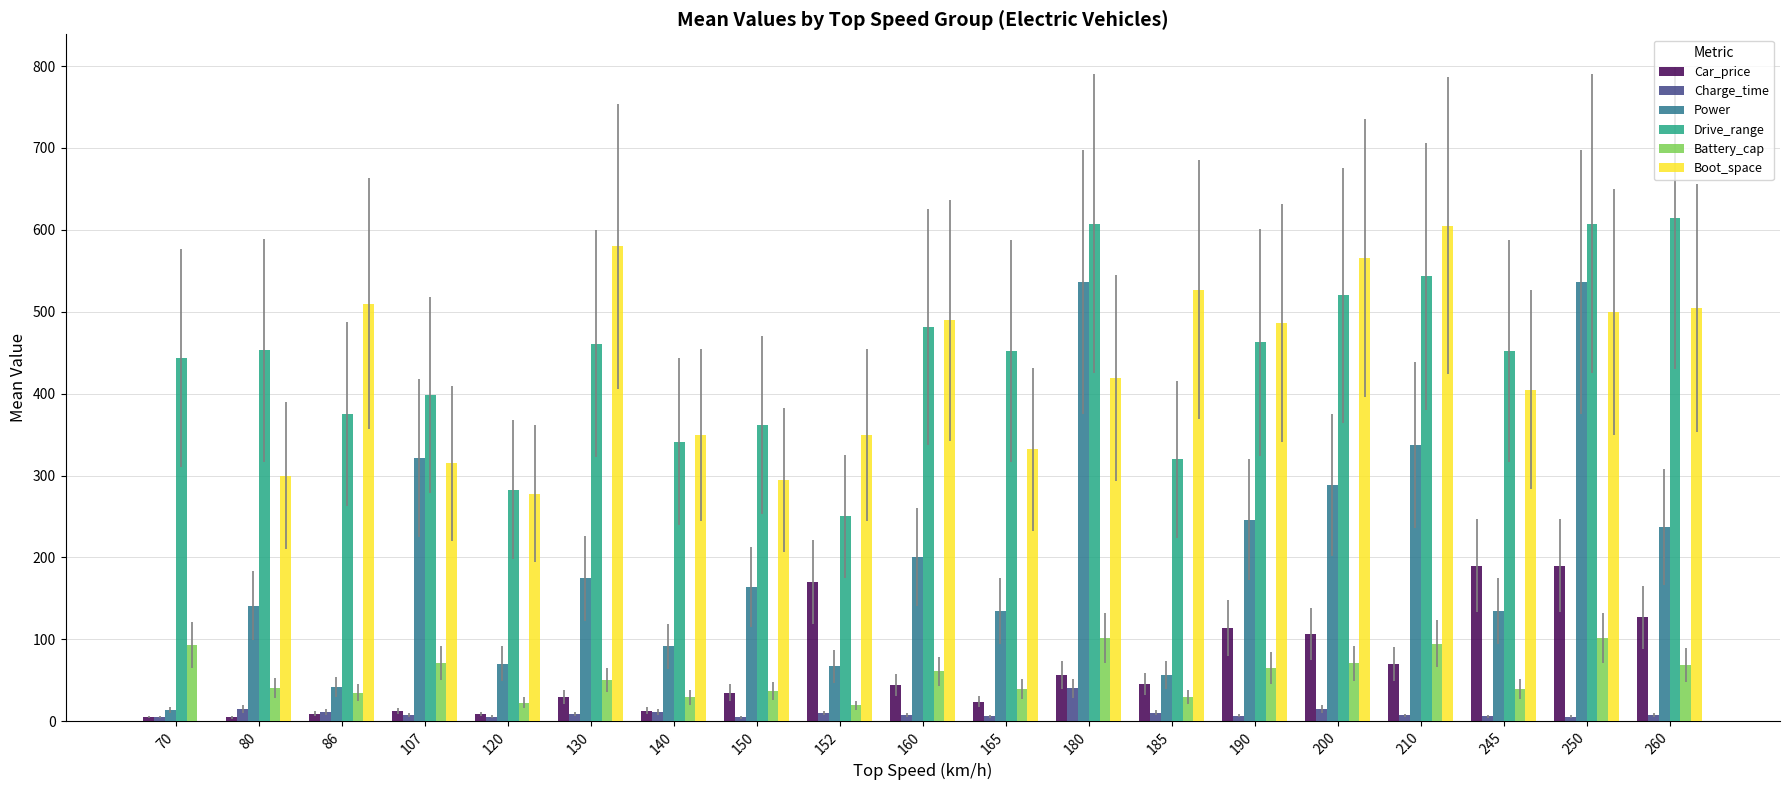

What is the sum of all Battery_cap values?

1068.3